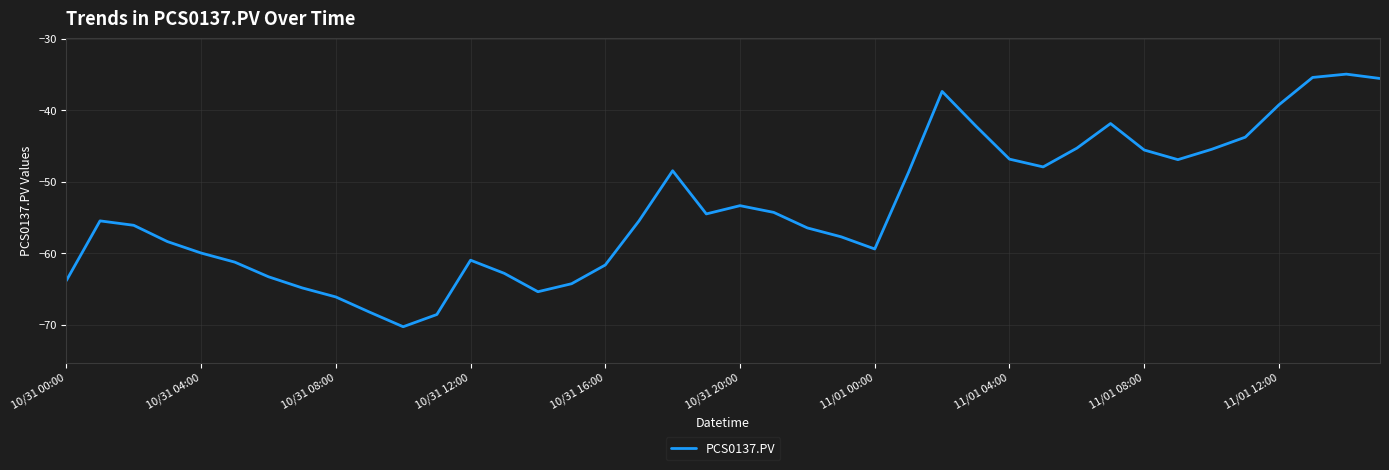

Does the chart have visible grid lines?

Yes